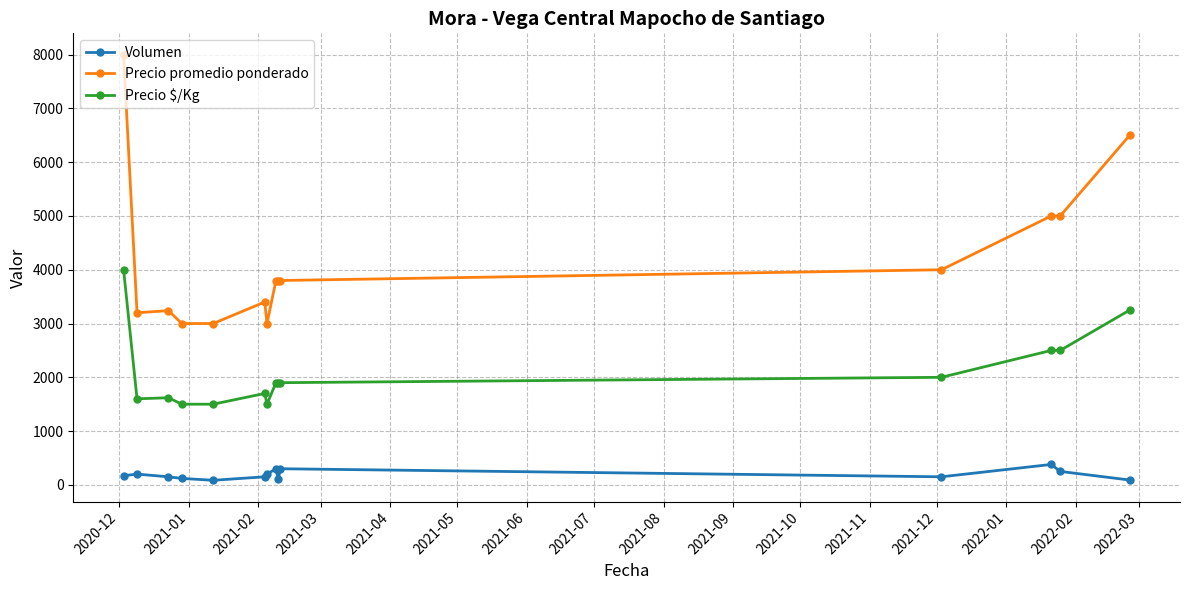

Rank the series by their maximum value, from lowest to highest.

Volumen, Precio $/Kg, Precio promedio ponderado